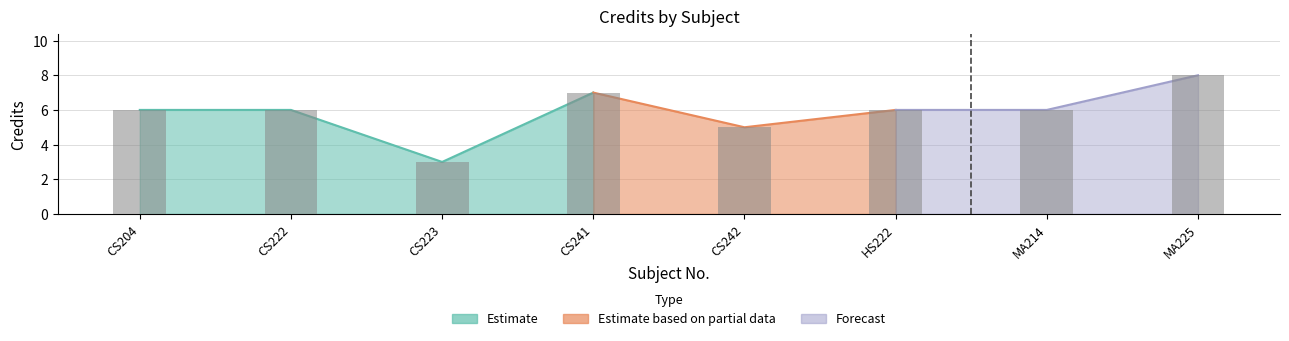

Which has a higher value, CS241 or MA225?

MA225